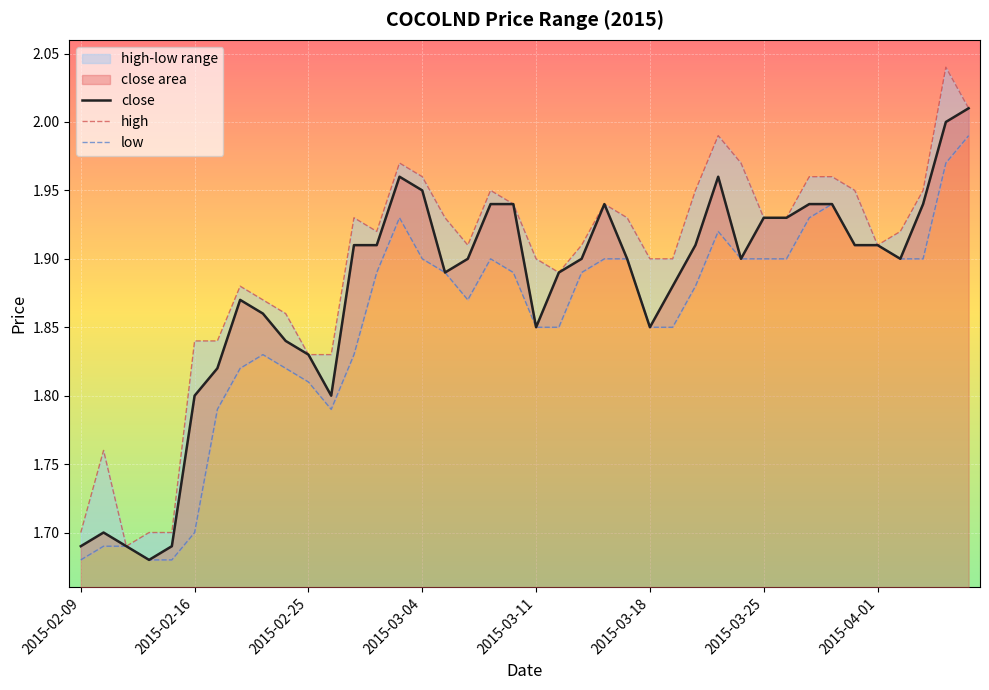

Rank the series by their average value, from lowest to highest.

low, close, high